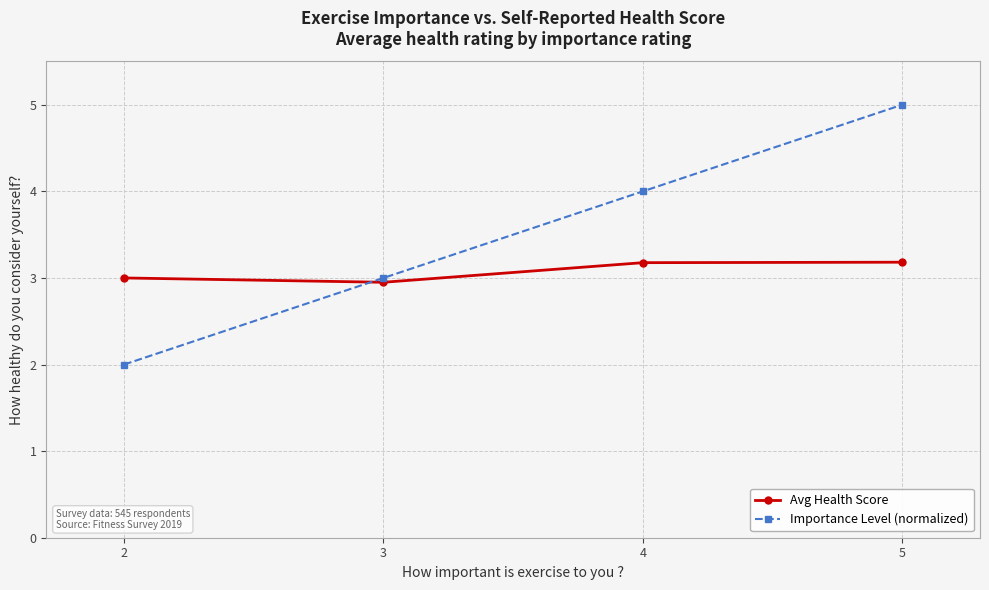

Which series has the largest total across all categories?

Importance Level (normalized)